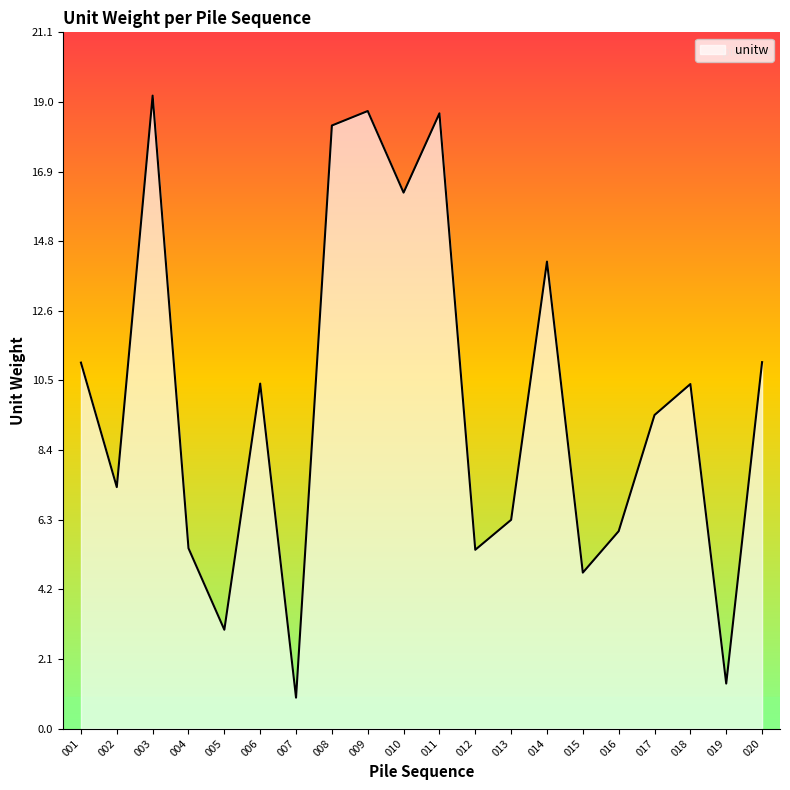

At which category does the chart reach its minimum across all series?

007